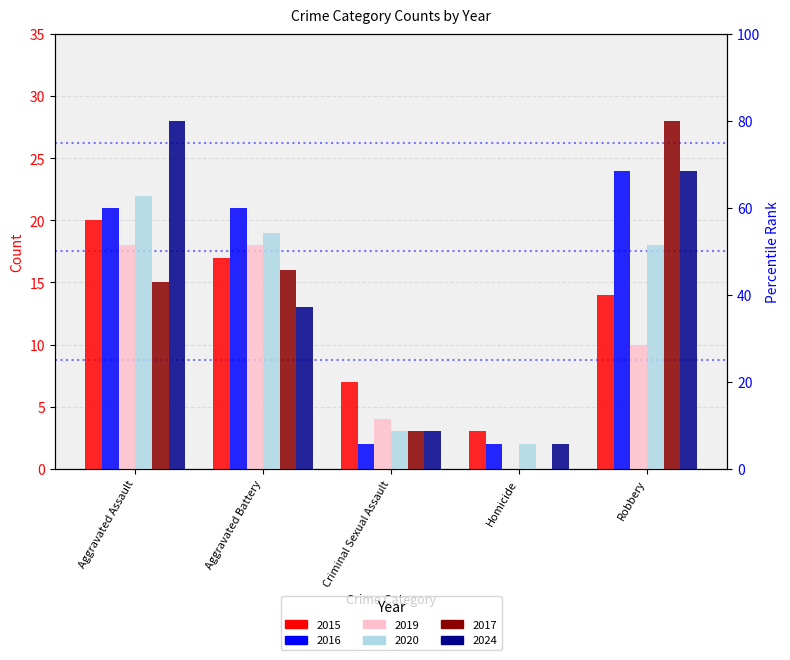

Which series has the largest total across all categories?

2016